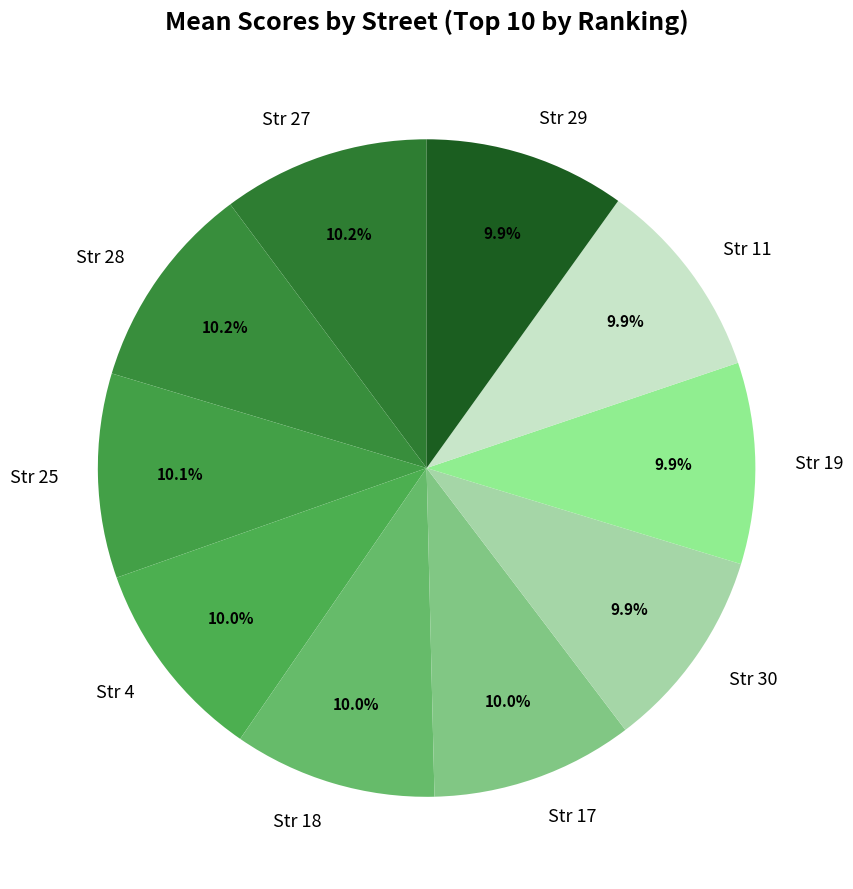

Count the number of slices in the pie.

10